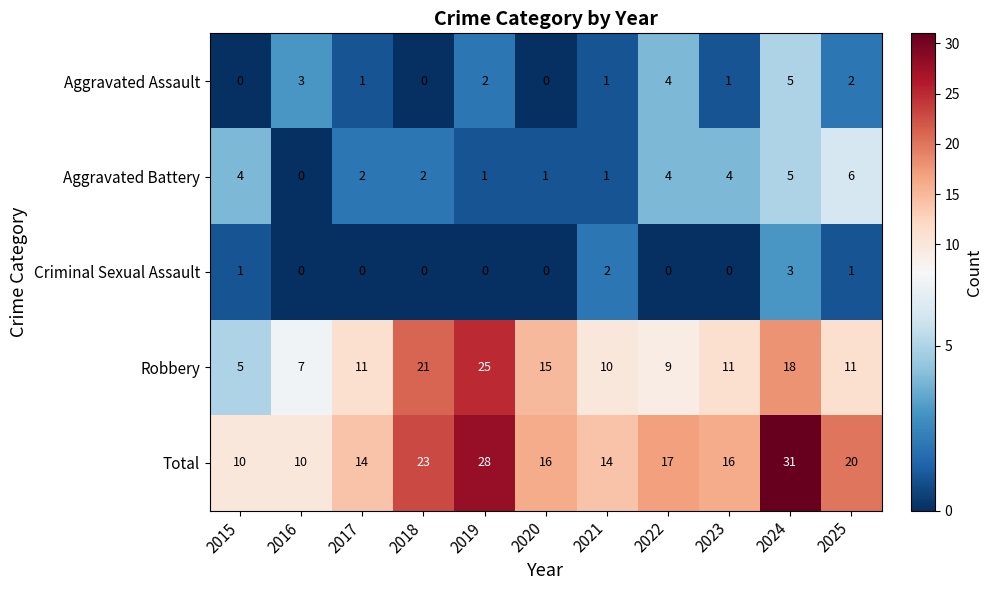

What is the spread (max minus min) of values at 2024?

28